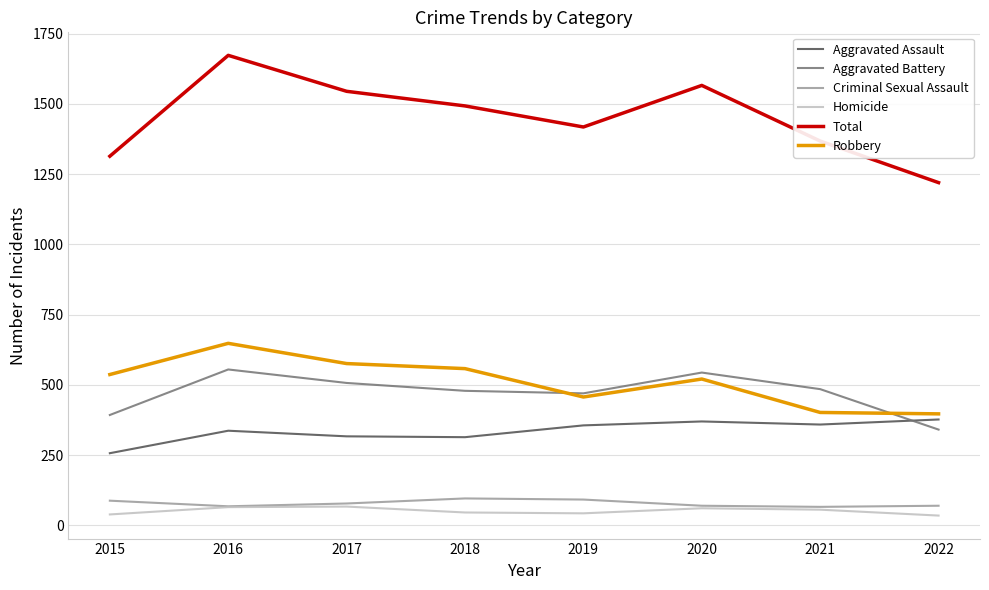

How many values in the Criminal Sexual Assault series are below 78?

4